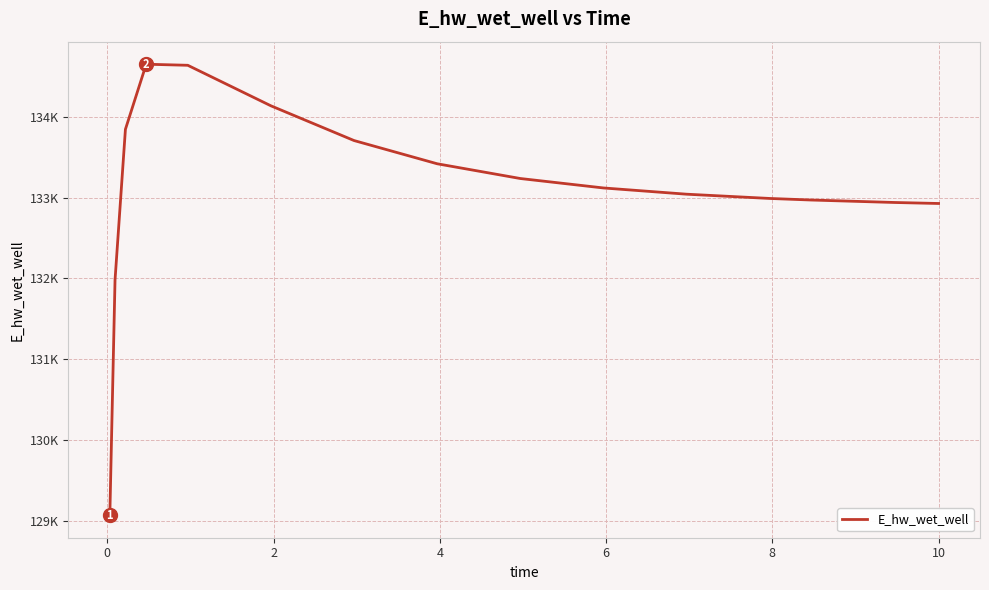

Does the chart display data point markers on the line(s)?

No